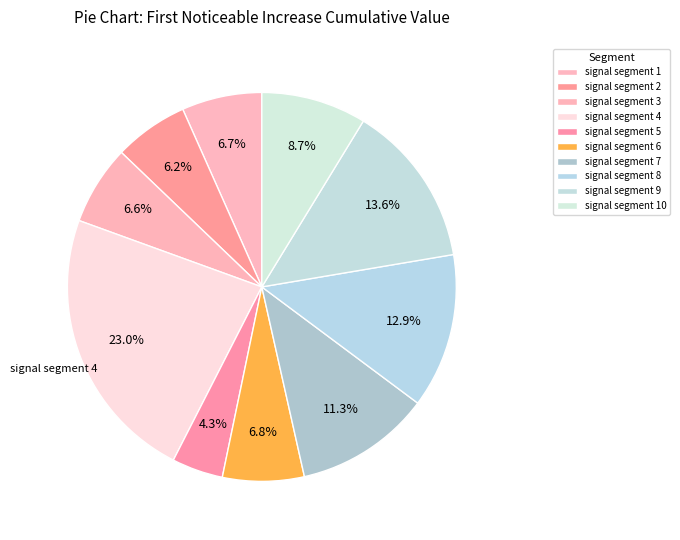

To the nearest percent, what percentage of the pie is signal segment 3?

7%